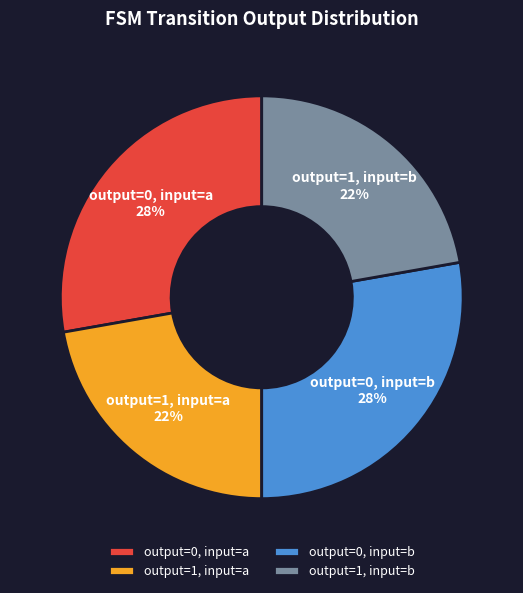

What percentage is the output=1, input=b slice, to the nearest percent?

22%